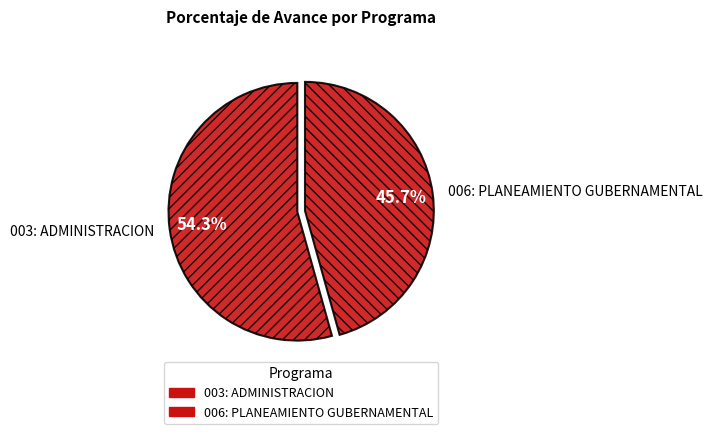

Do 006: PLANEAMIENTO GUBERNAMENTAL and 003: ADMINISTRACION together represent more than half of the pie?

Yes